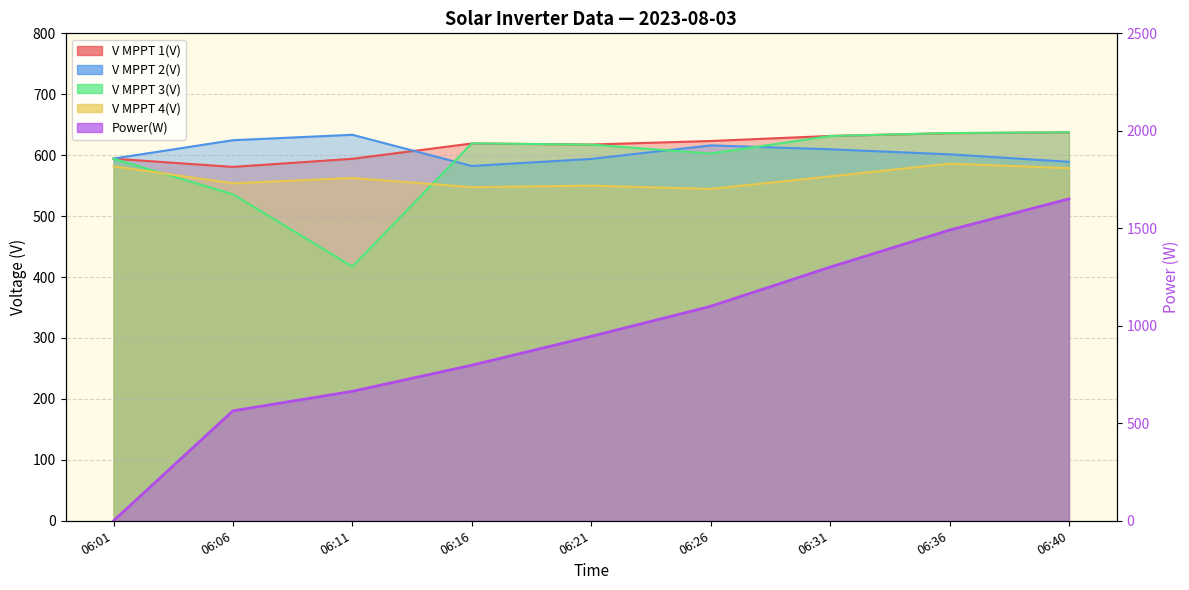

Which has a higher value, 06:26 or 06:06?

06:26